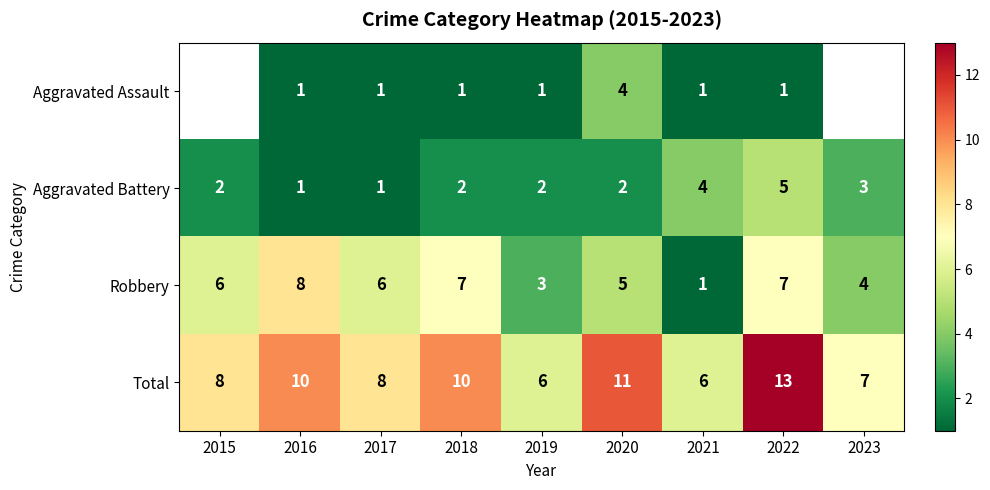

What is the spread (max minus min) of values at 2022?

12